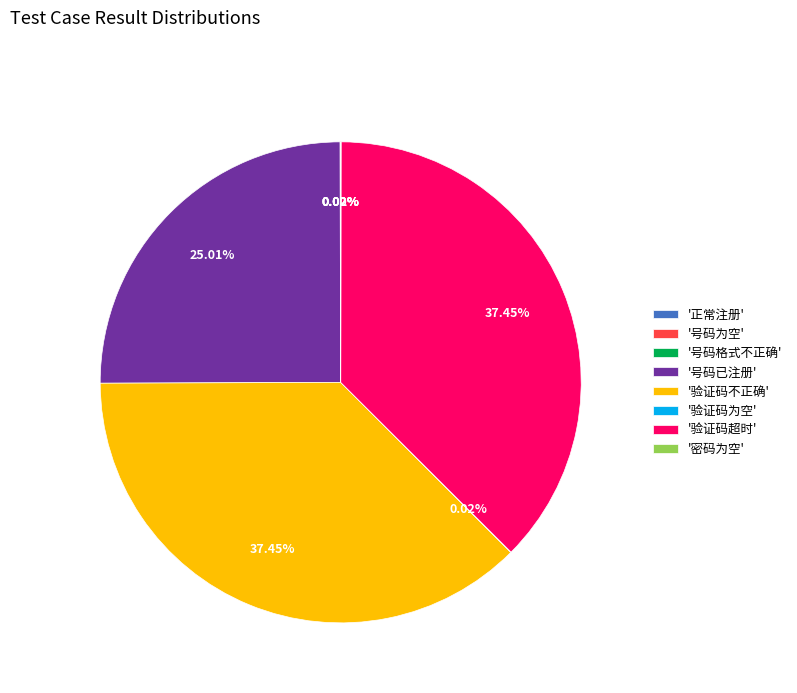

Combined, do '验证码不正确' and '号码已注册' account for over 50%?

Yes